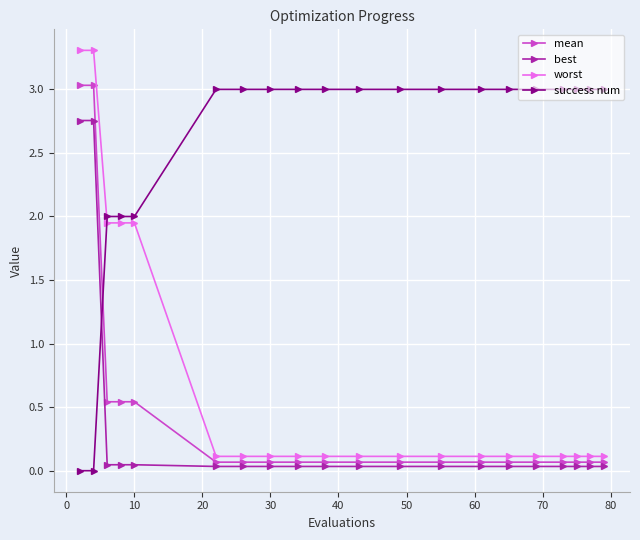

What are all the series names shown in the legend?

mean, best, worst, success num